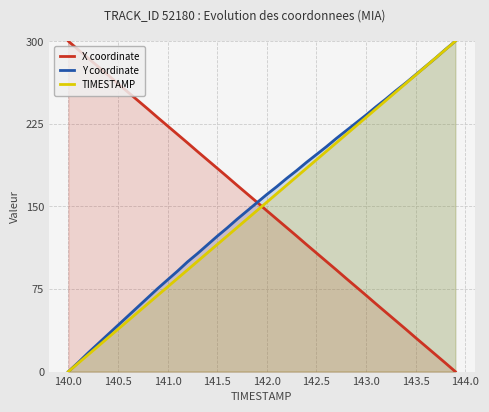

Does the chart have visible grid lines?

Yes